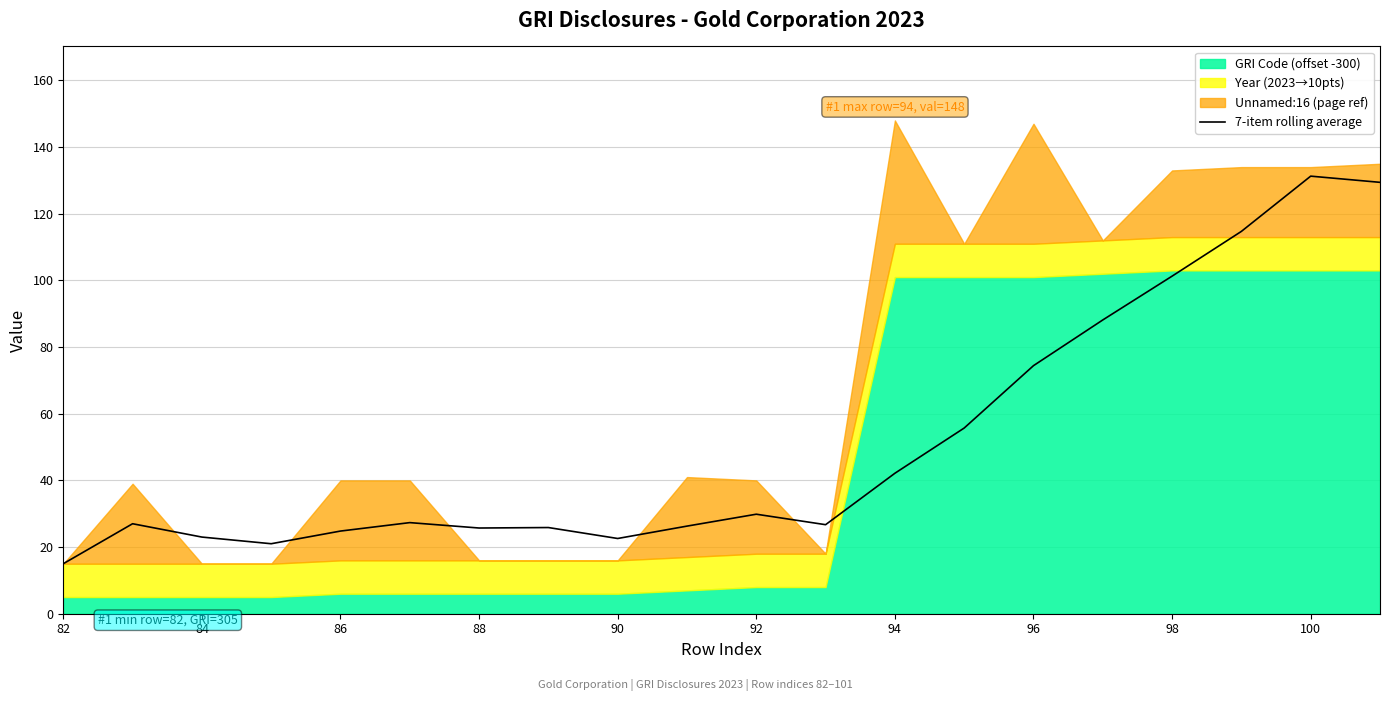

Reading left to right, transcribe all the data shown in this chart.

15.0	27.0	23.0	21.0	24.8	27.3	25.7	25.9	22.6	26.3	29.9	26.7	42.1	55.7	74.4	88.1	101.3	114.7	131.3	129.4